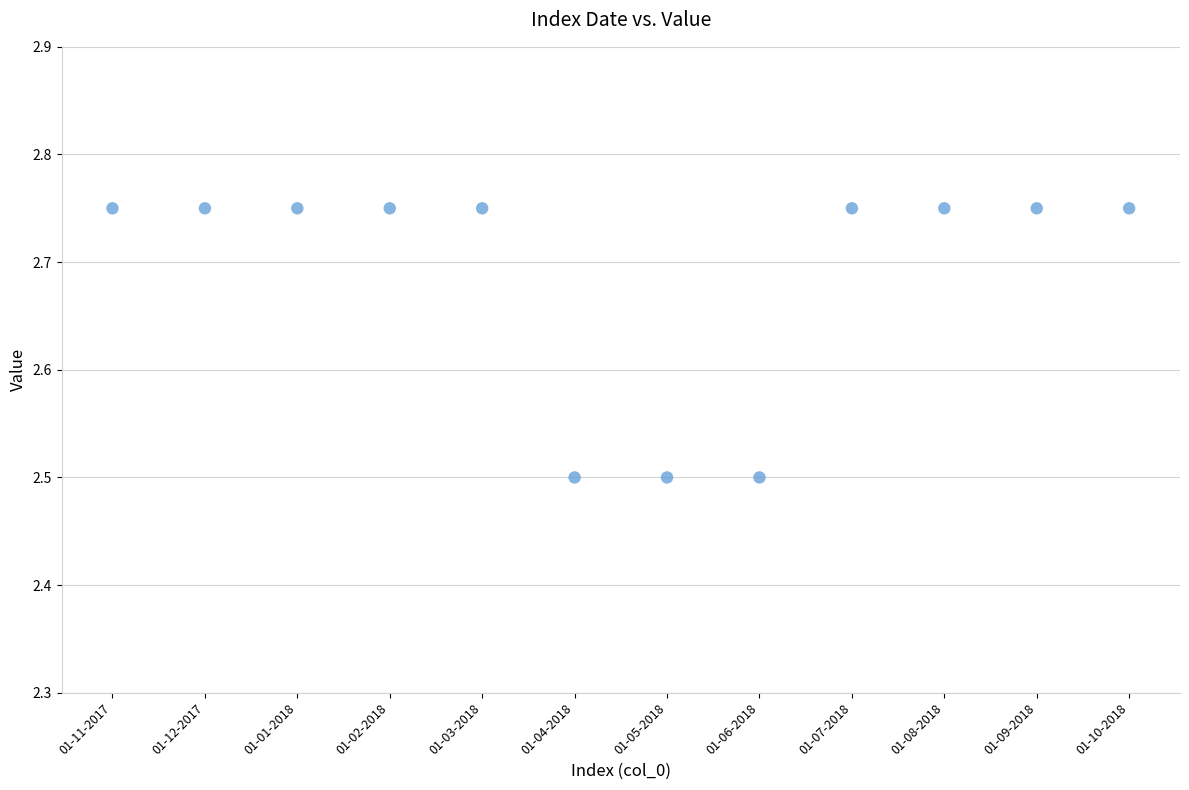

What is the average Y value?

2.7